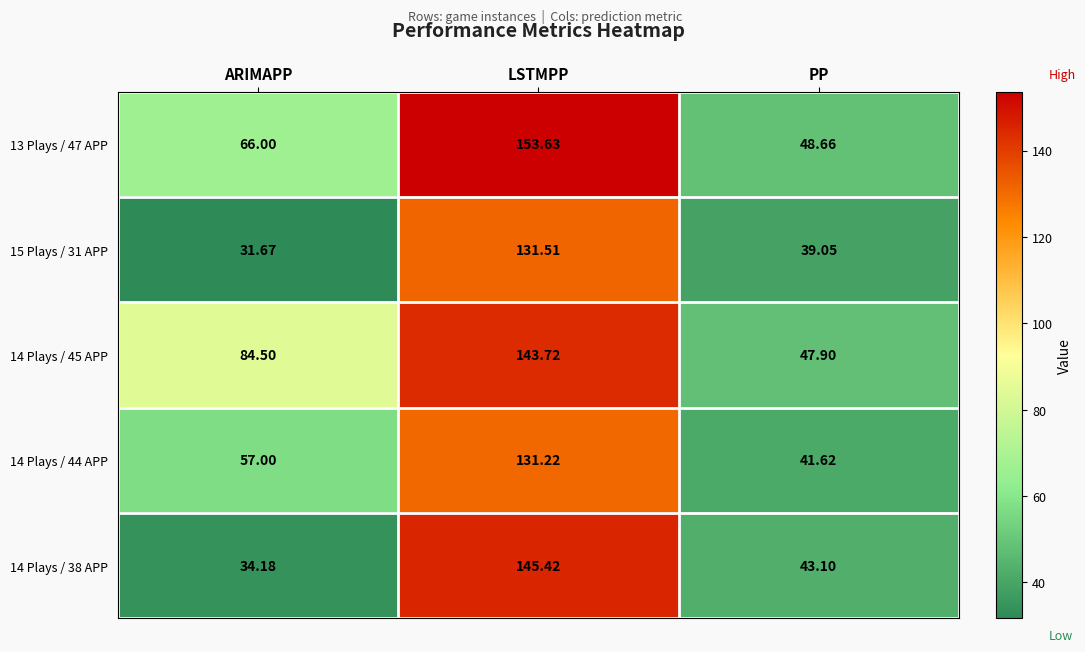

At which category is the sum across all series the highest?

LSTMPP